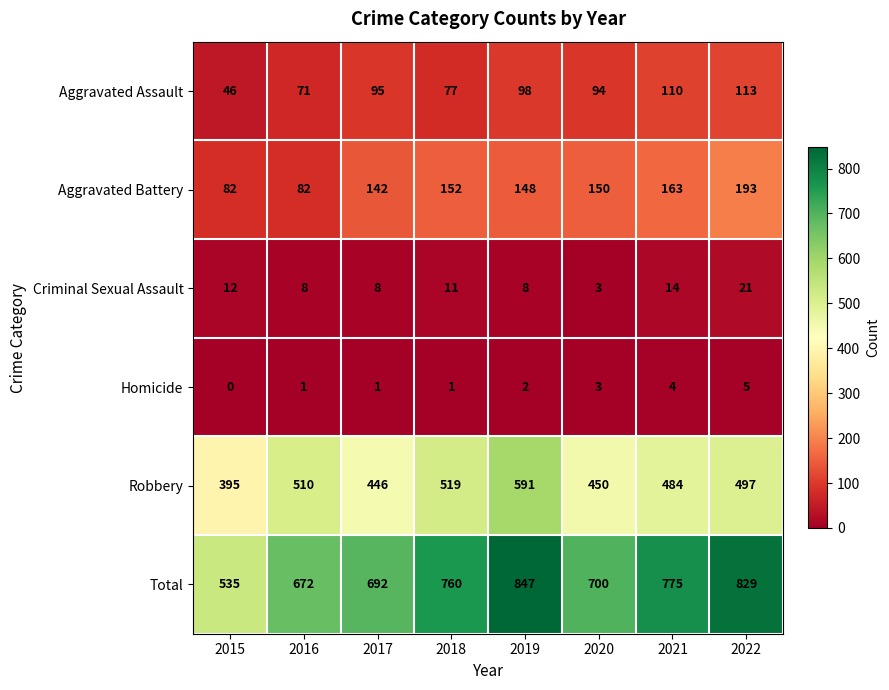

What is the sum of the Criminal Sexual Assault values at 2016 and 2021?

22